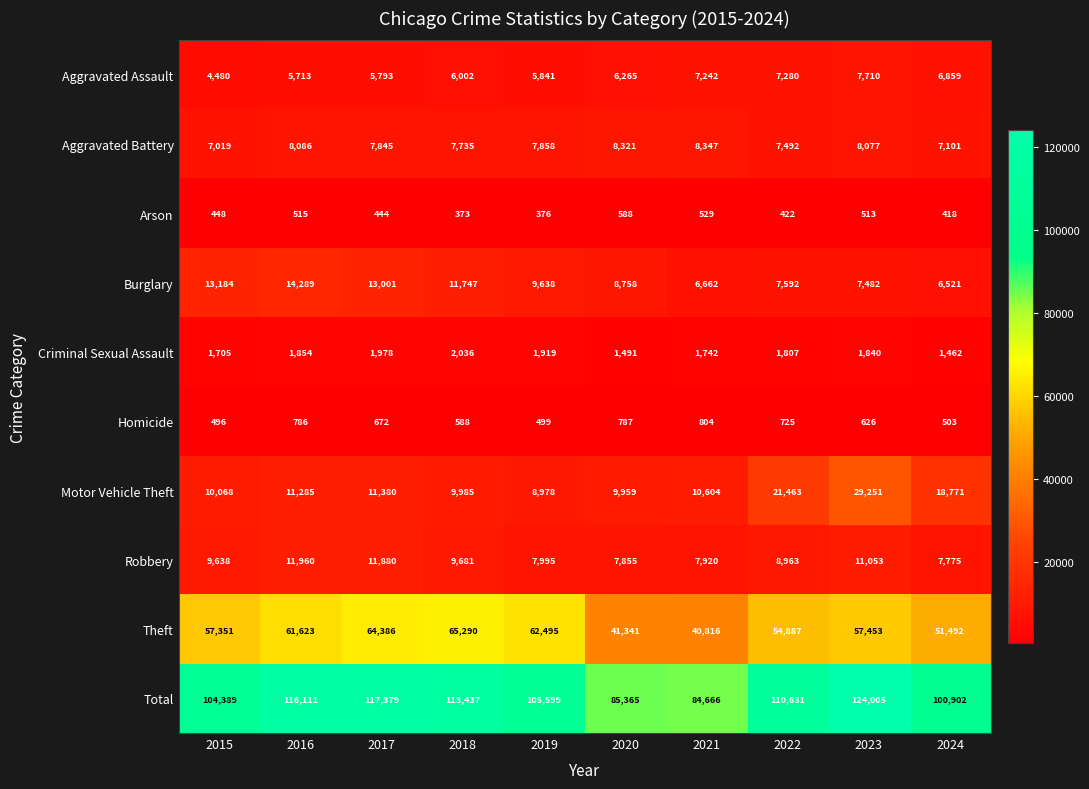

At how many categories does at least one series exceed 117499?

1